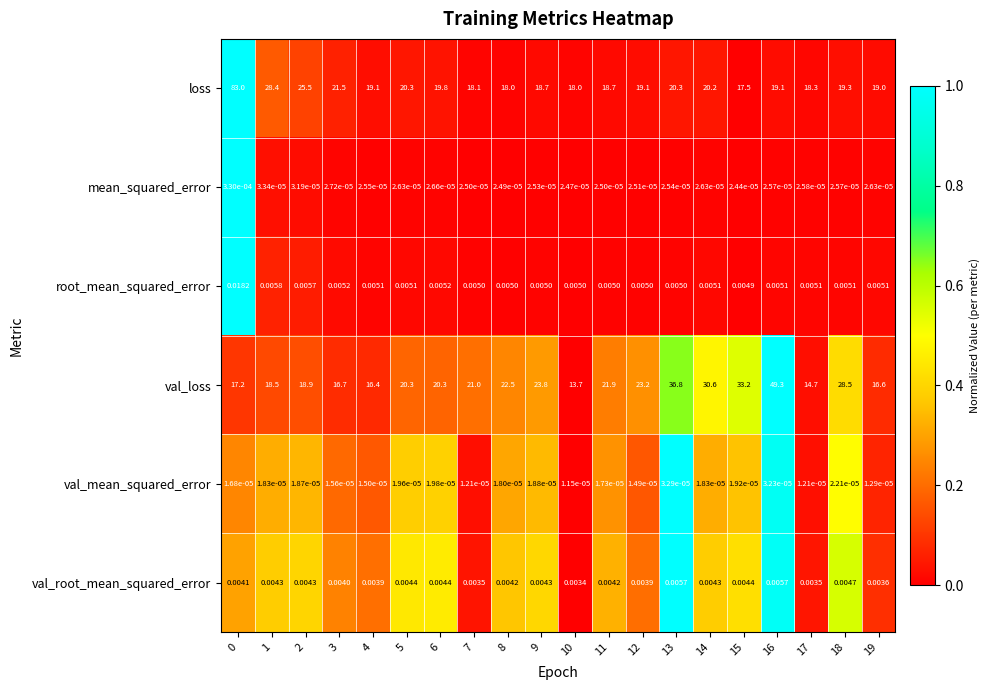

Is the value of root_mean_squared_error at 12 greater than the value of val_root_mean_squared_error at 6?

Yes